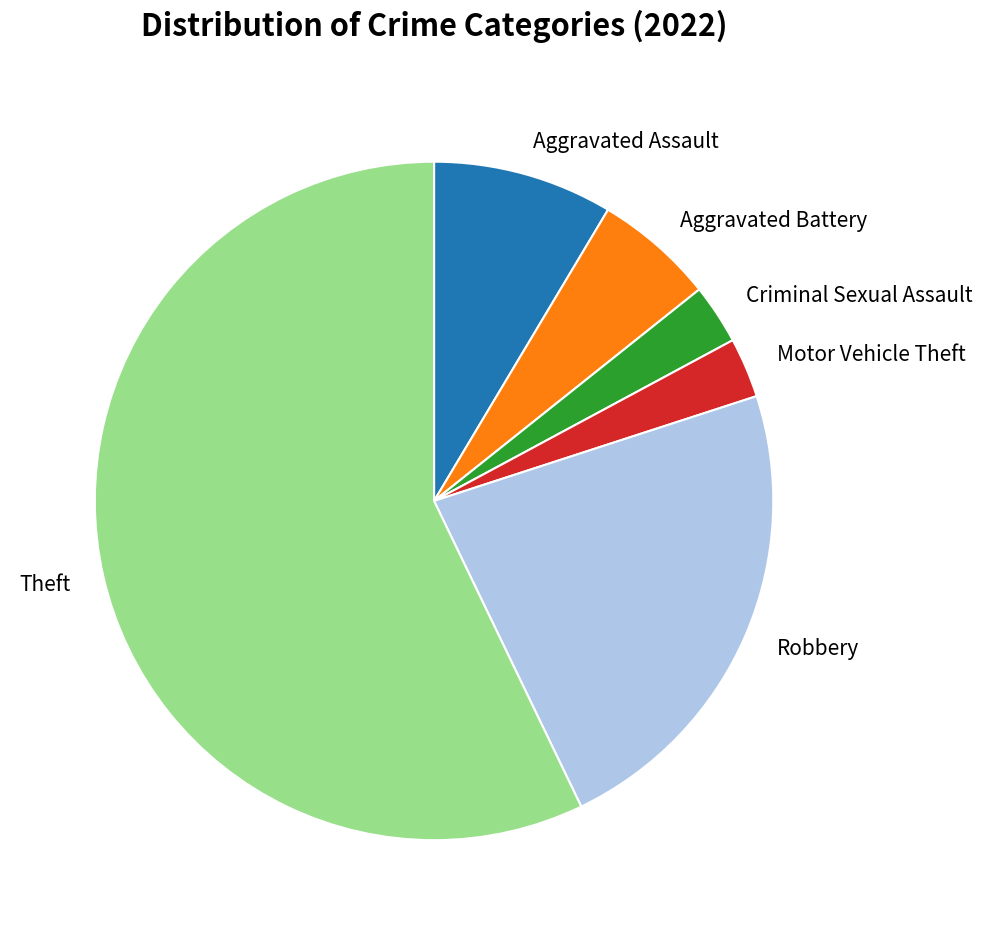

How many segments does this pie chart have?

6